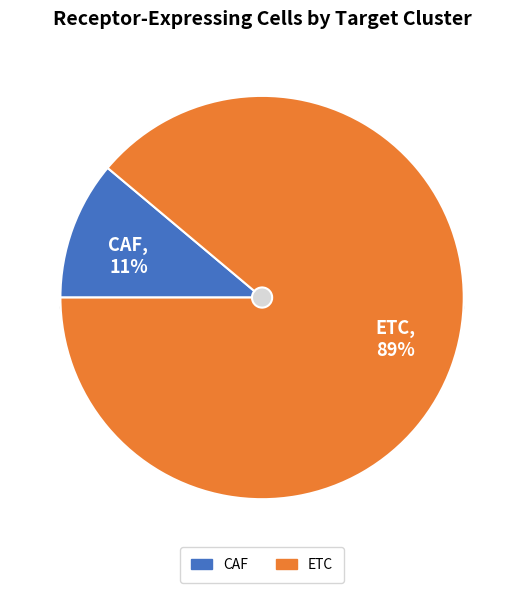

To the nearest percent, what is the difference between the ETC and CAF slice percentages?

78%